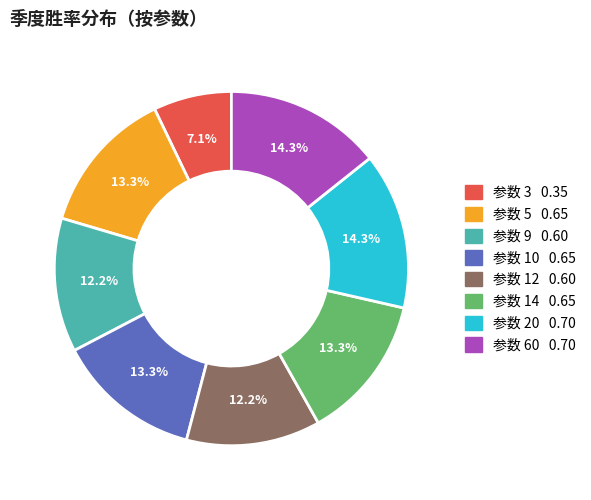

Is there any slice that represents more than half of the pie?

No